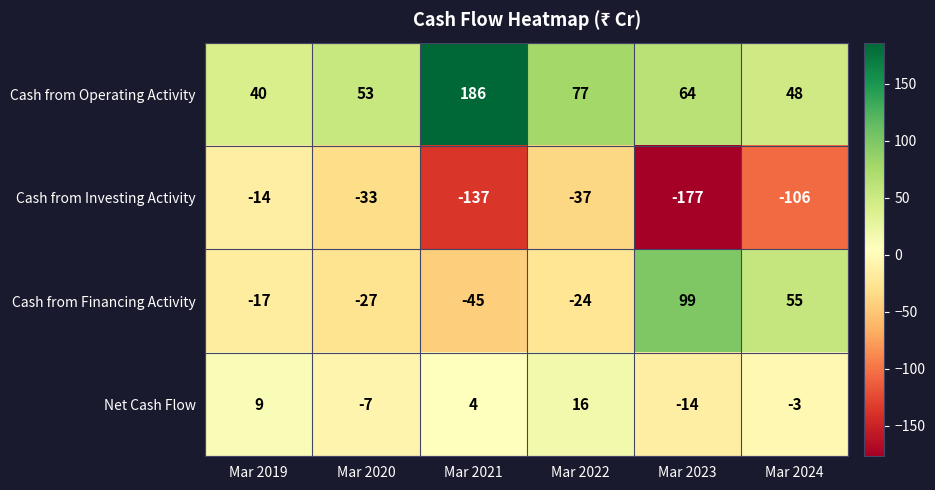

What is the smallest value displayed?

-177